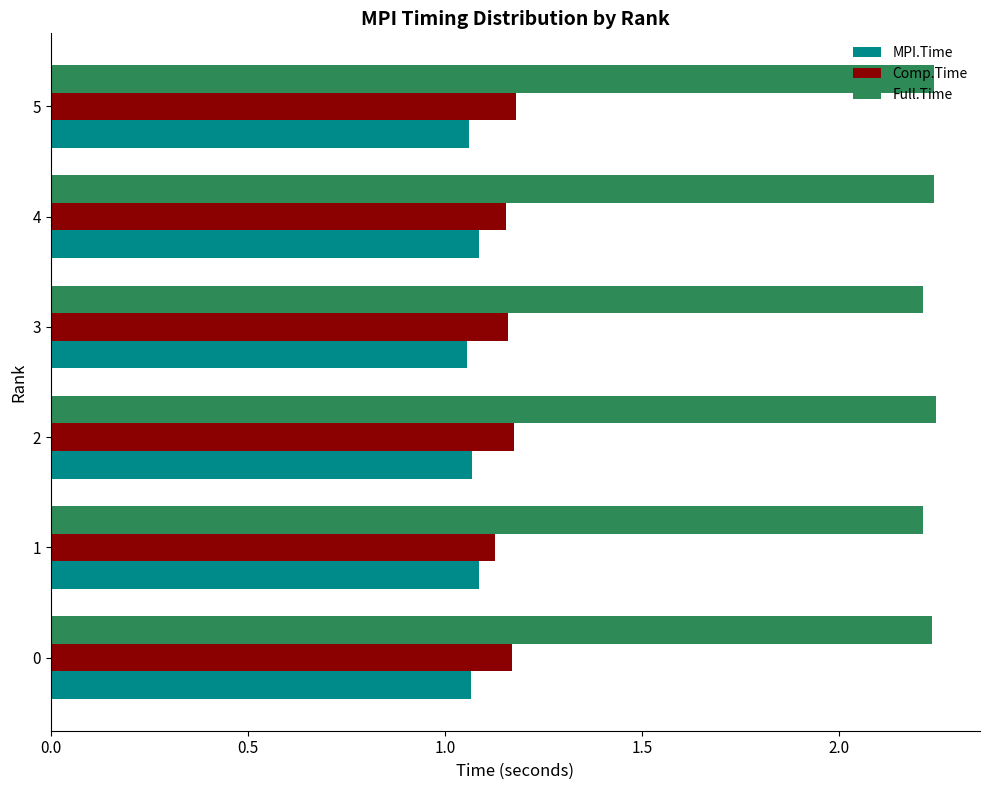

True or false: MPI.Time has a value of 1.5 at 0.

False